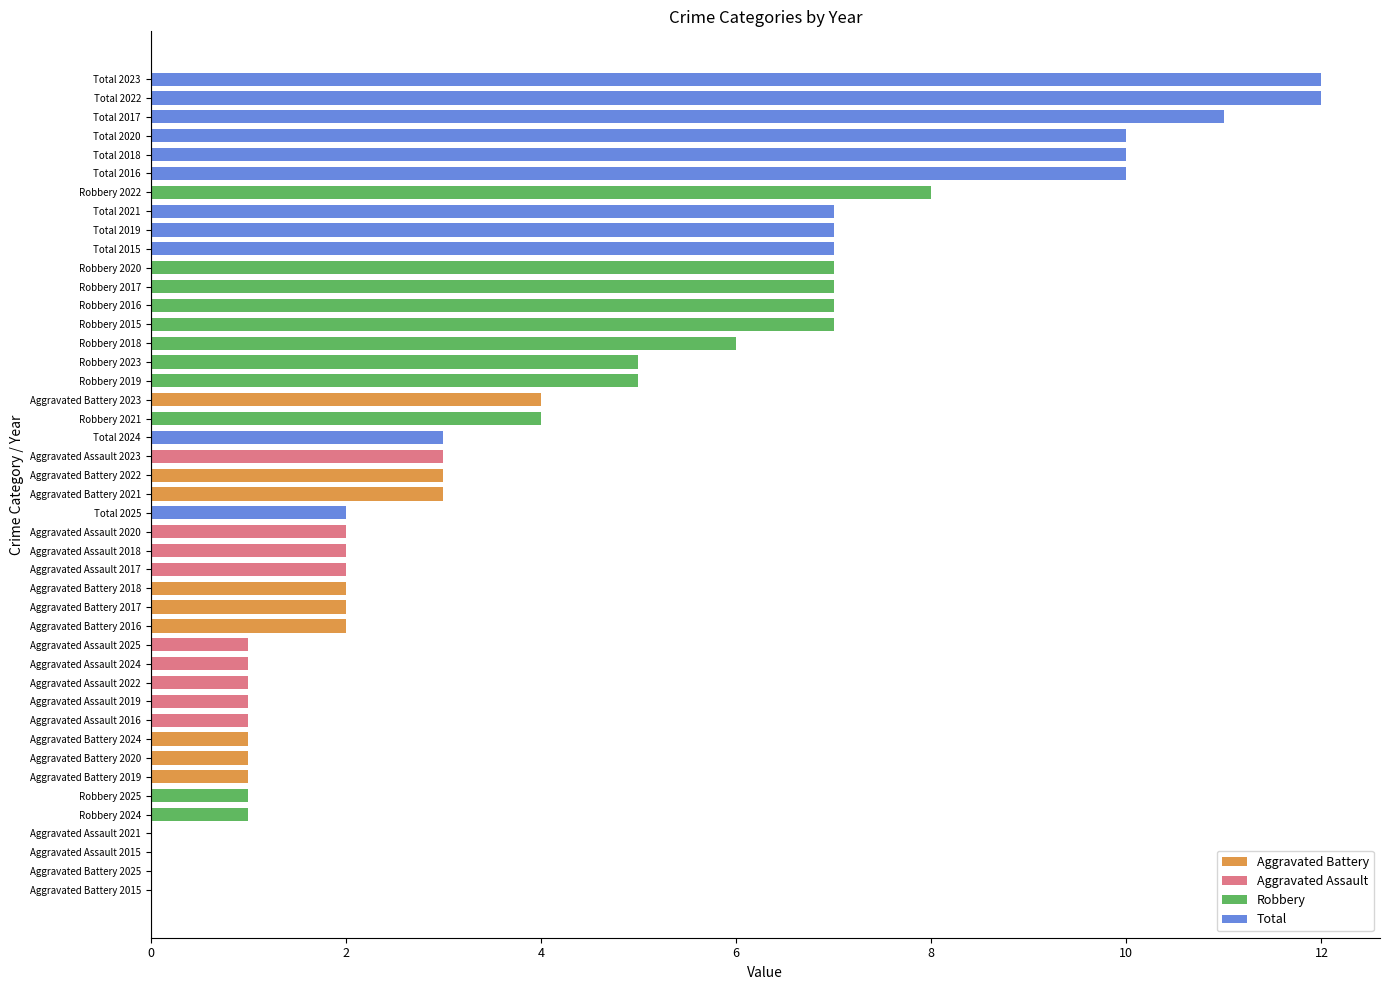

What is the change in value from Robbery 2025 to Aggravated Assault 2020?

+1